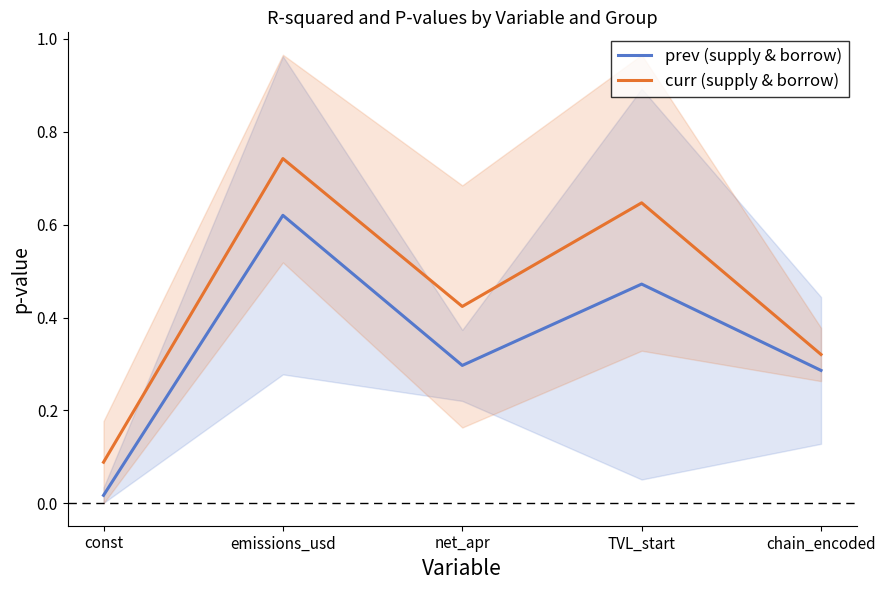

True or false: prev (supply & borrow) and curr (supply & borrow) intersect in this chart.

False